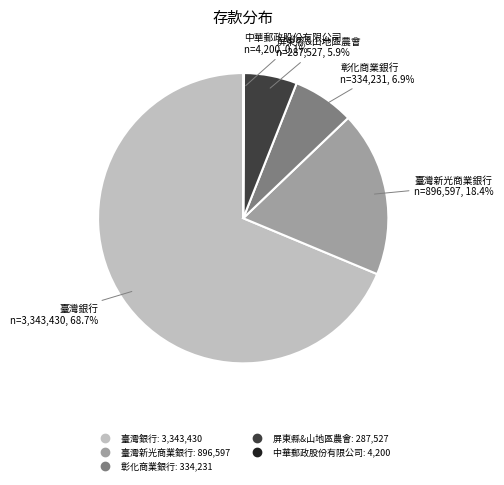

Between 屏東縣&山地區農會 and 臺灣銀行, which is larger?

臺灣銀行